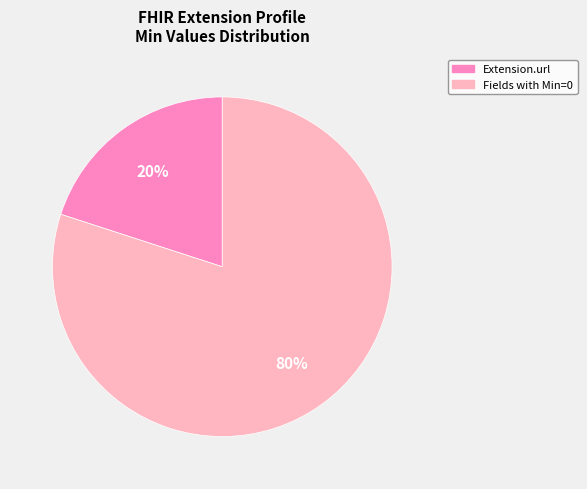

Is there a majority slice in this chart?

Yes